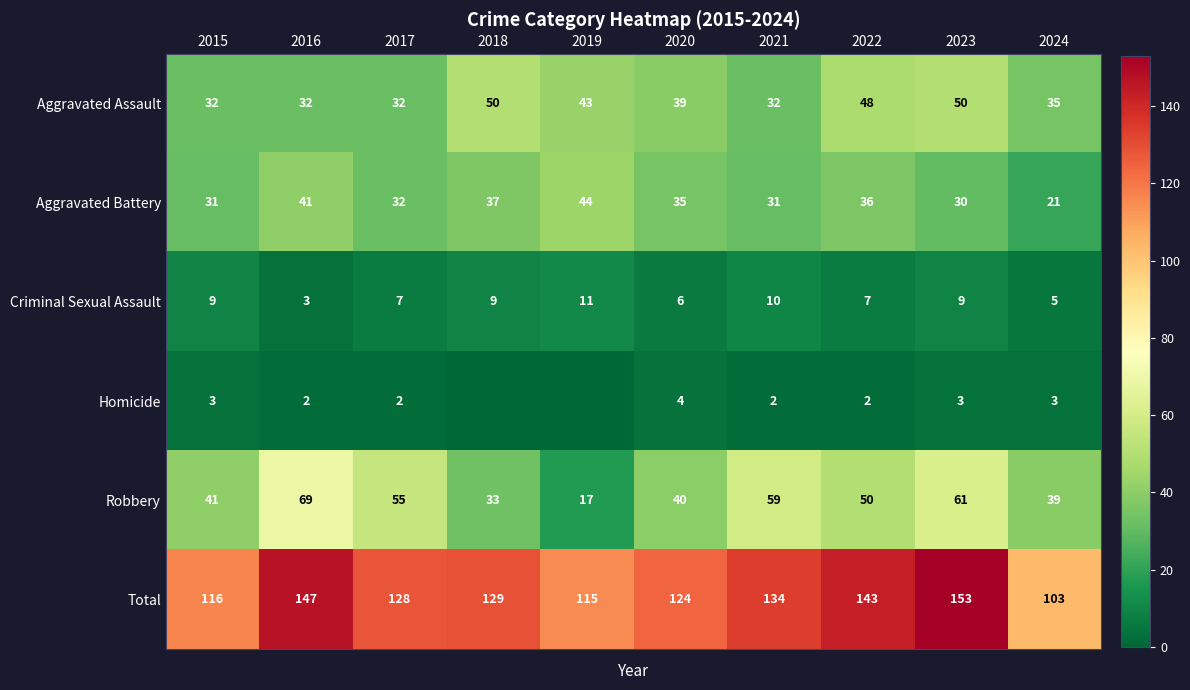

What is the sum of the Homicide values at 2021 and 2016?

4